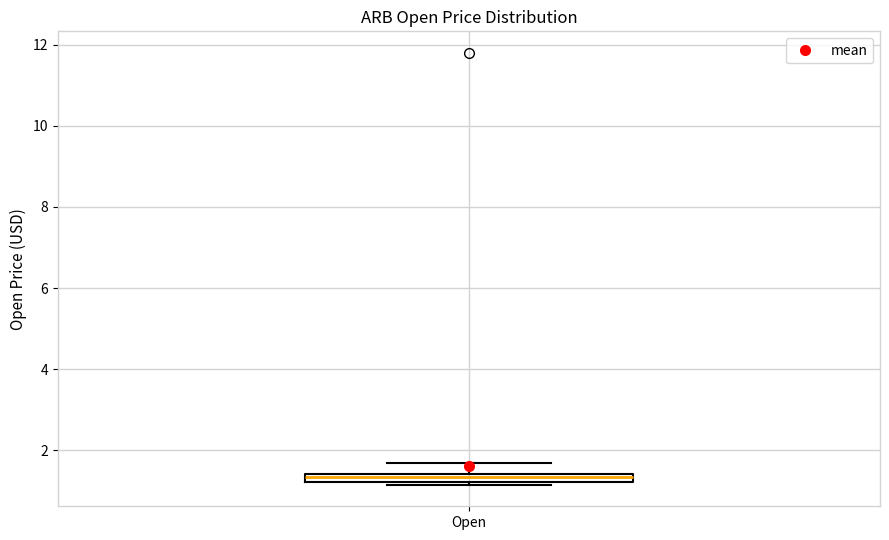

Where is the lower edge of the box for Open on the y-axis? The values are not printed on the chart, so give them approximately, as read against the axis.

1.2